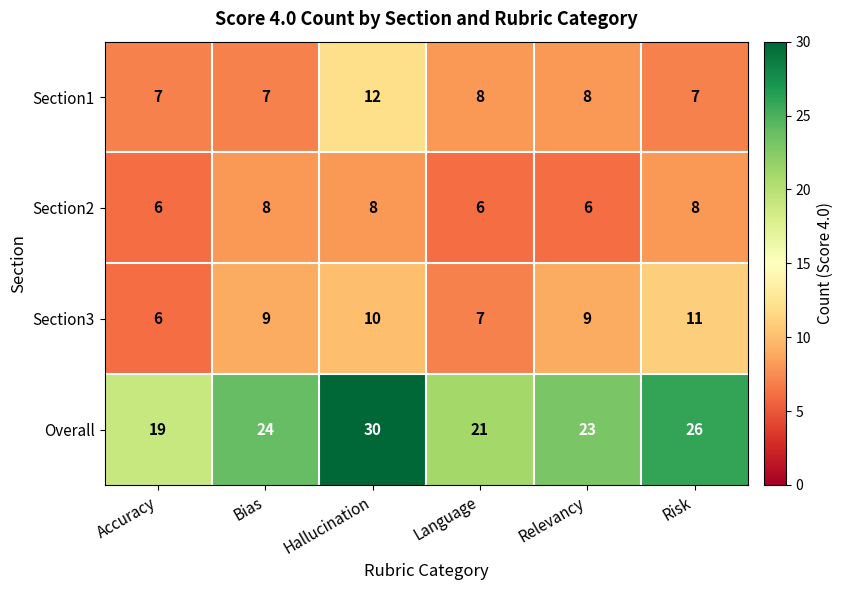

At Bias, list the series in order from smallest to largest.

Section1, Section2, Section3, Overall